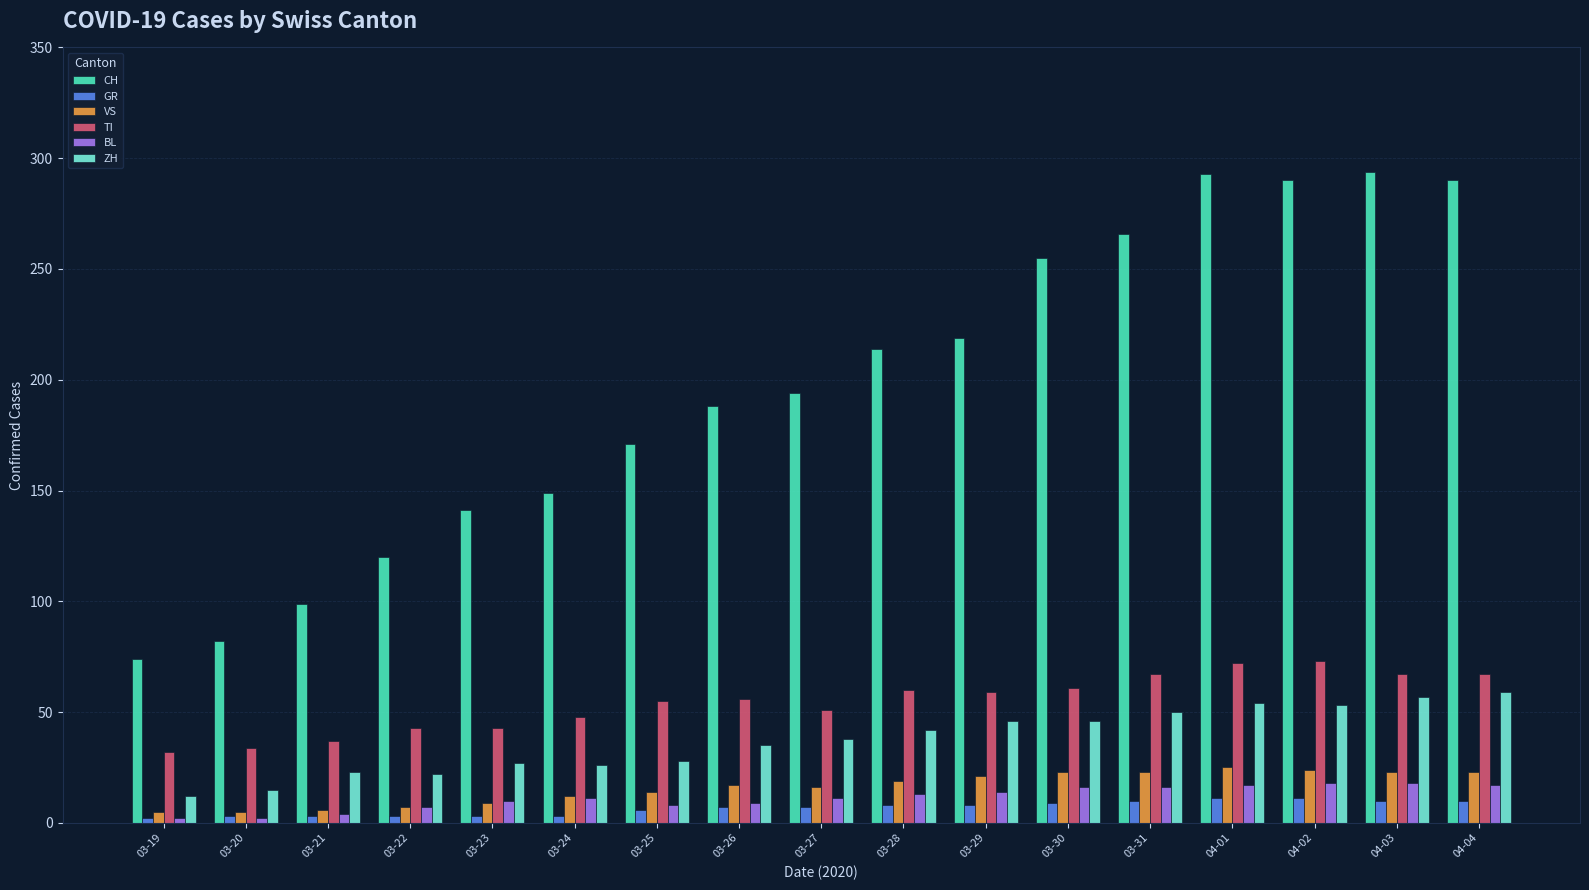

What is the difference between the highest and lowest values at 03-27?

187